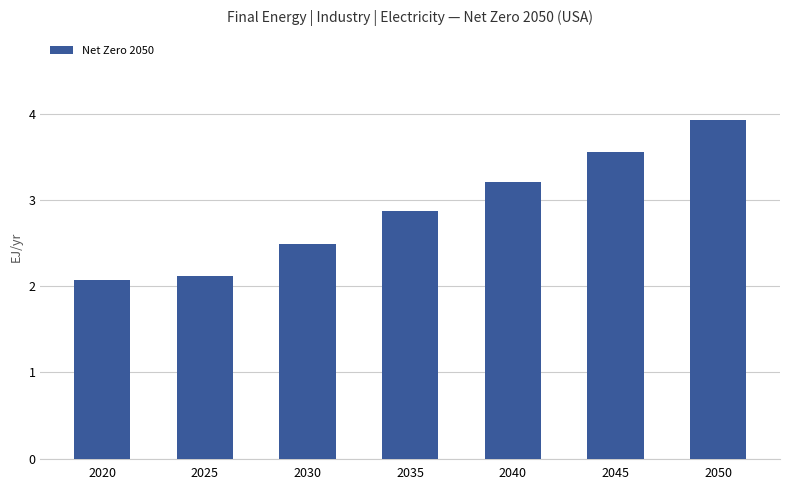

Does the chart contain stacked bars?

No